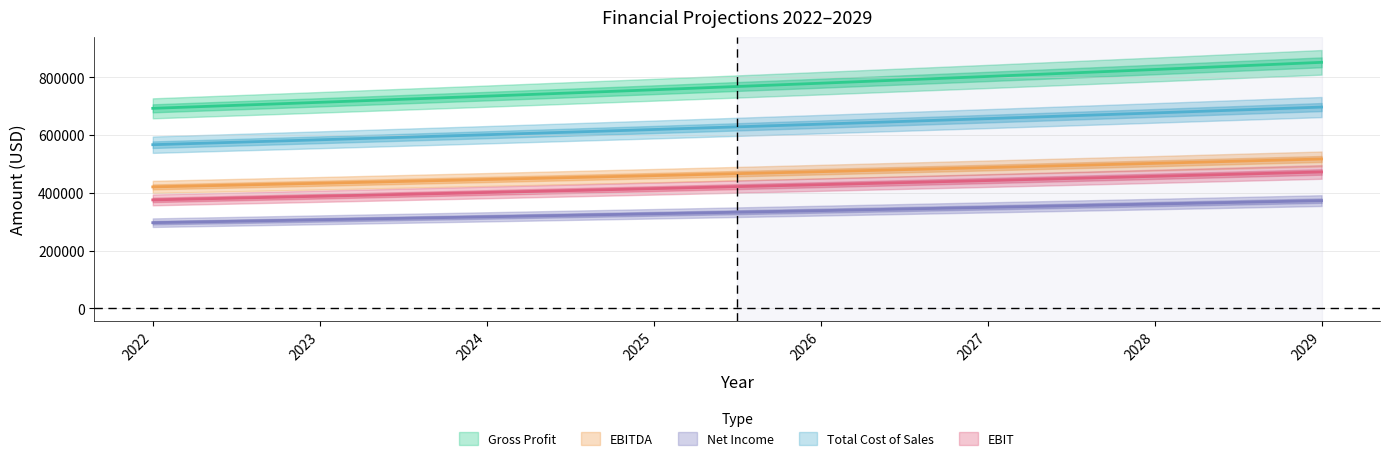

Which series changed the most between 2026 and 2028?

Gross Profit